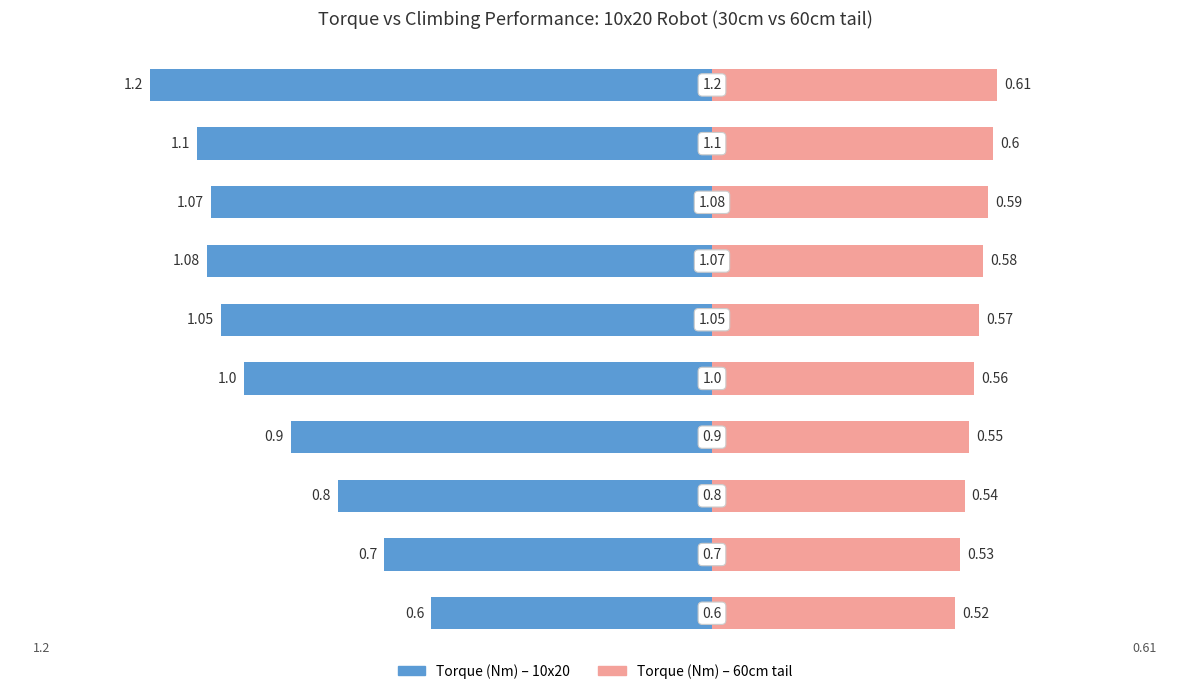

At how many categories does at least one series exceed 0?

10